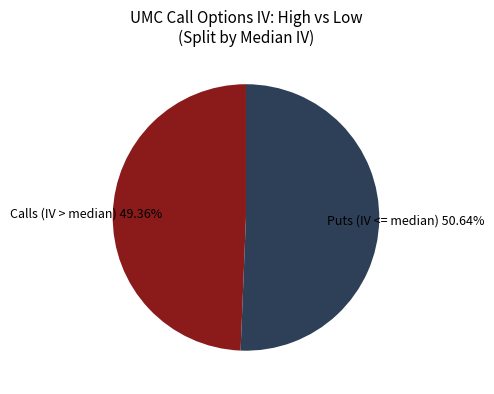

Is the sum of Calls (IV > median) and Puts (IV <= median) greater than half?

Yes